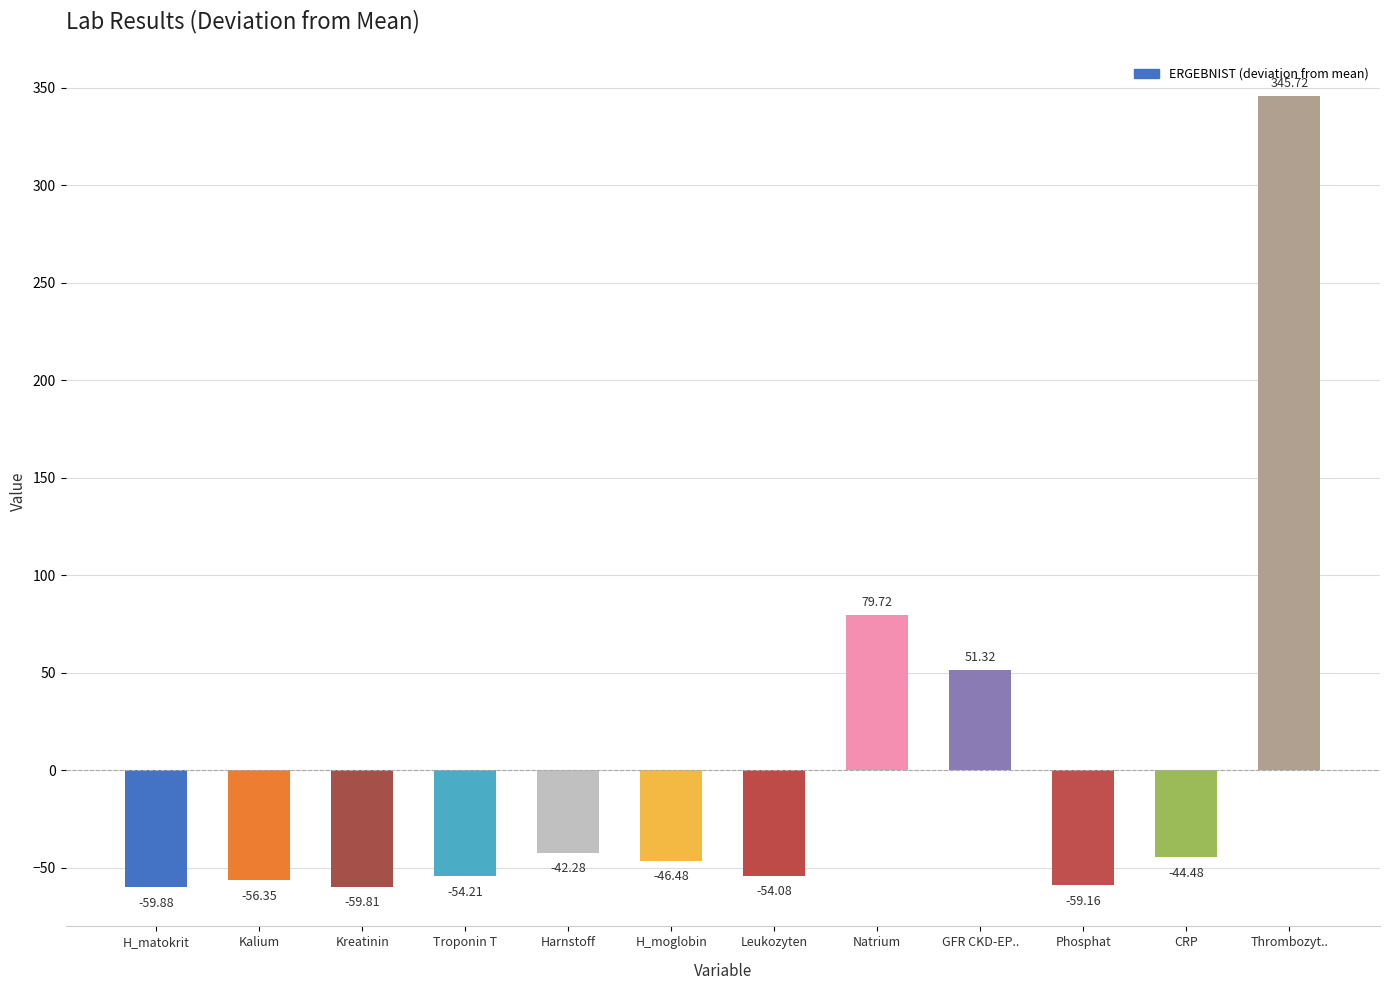

Read the value at Phosphat.

-59.2